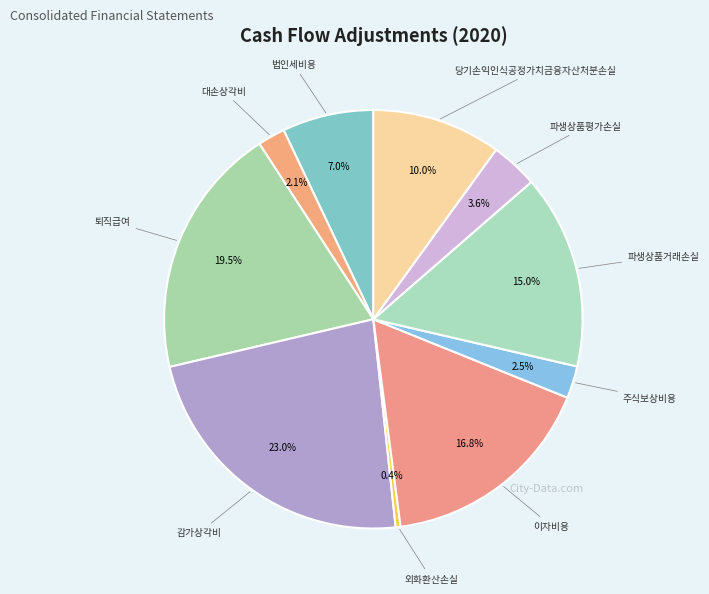

Count the number of slices in the pie.

10